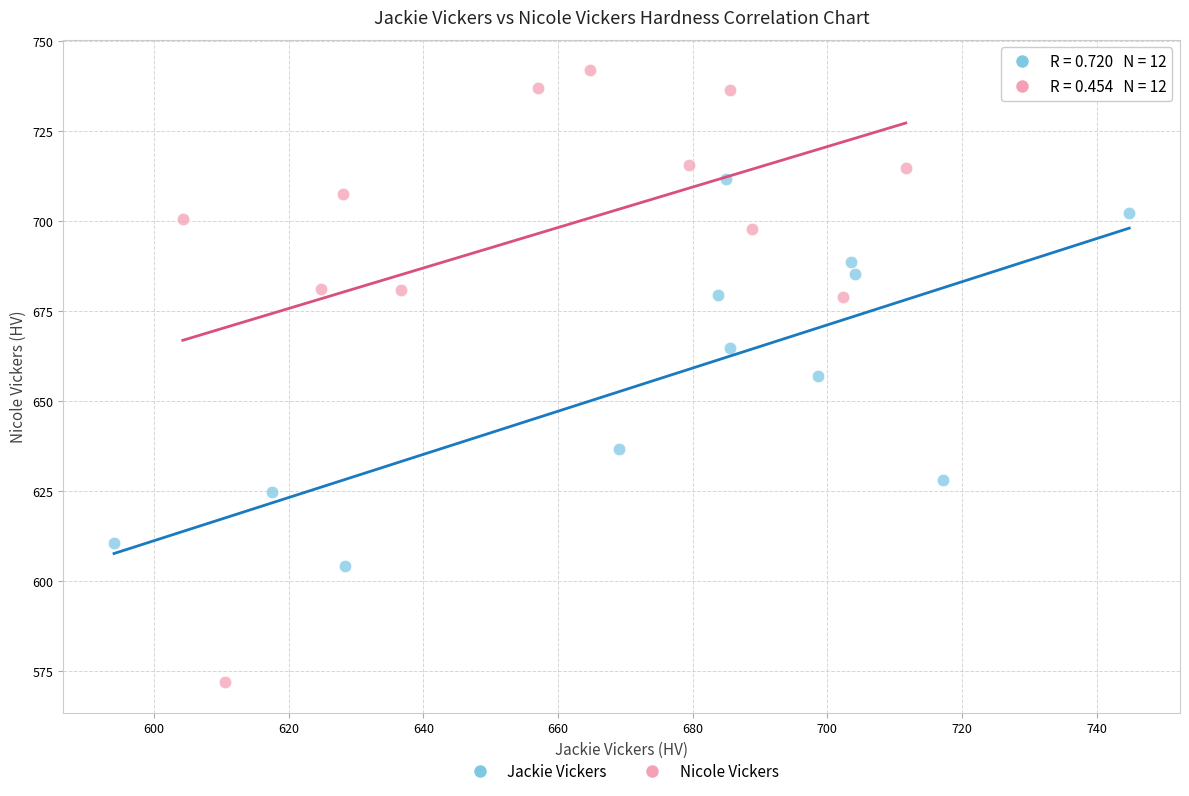

Which series reaches the minimum Y coordinate?

Nicole Vickers